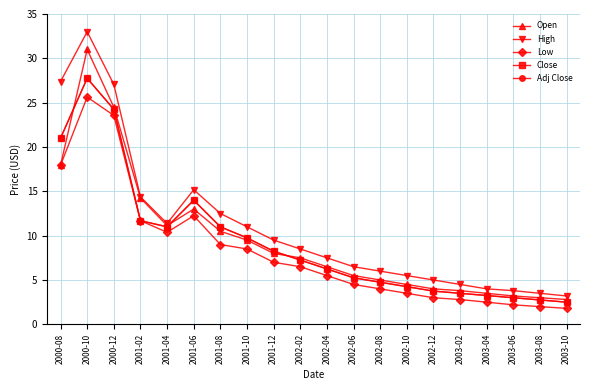

What value does the High series have at 2001-02?

14.4